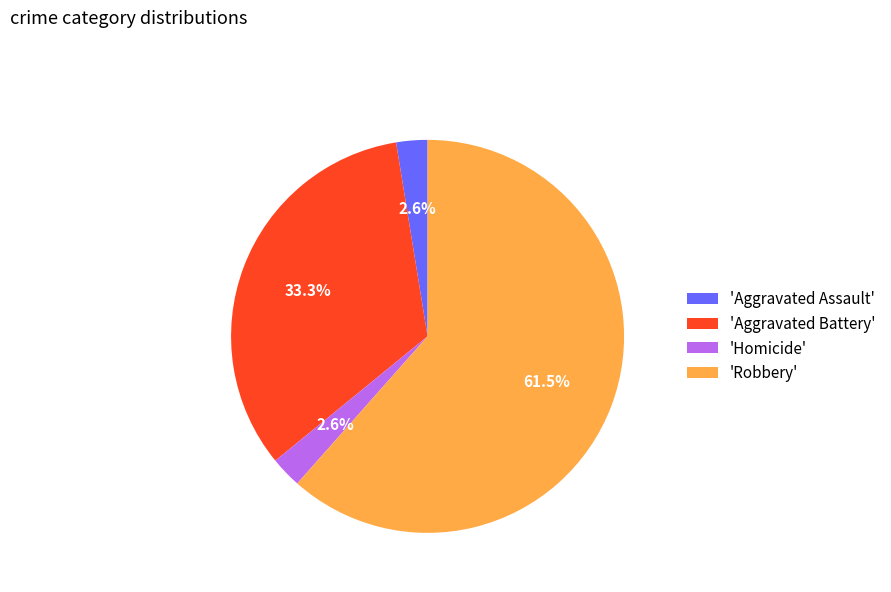

Is there any slice that represents more than half of the pie?

Yes